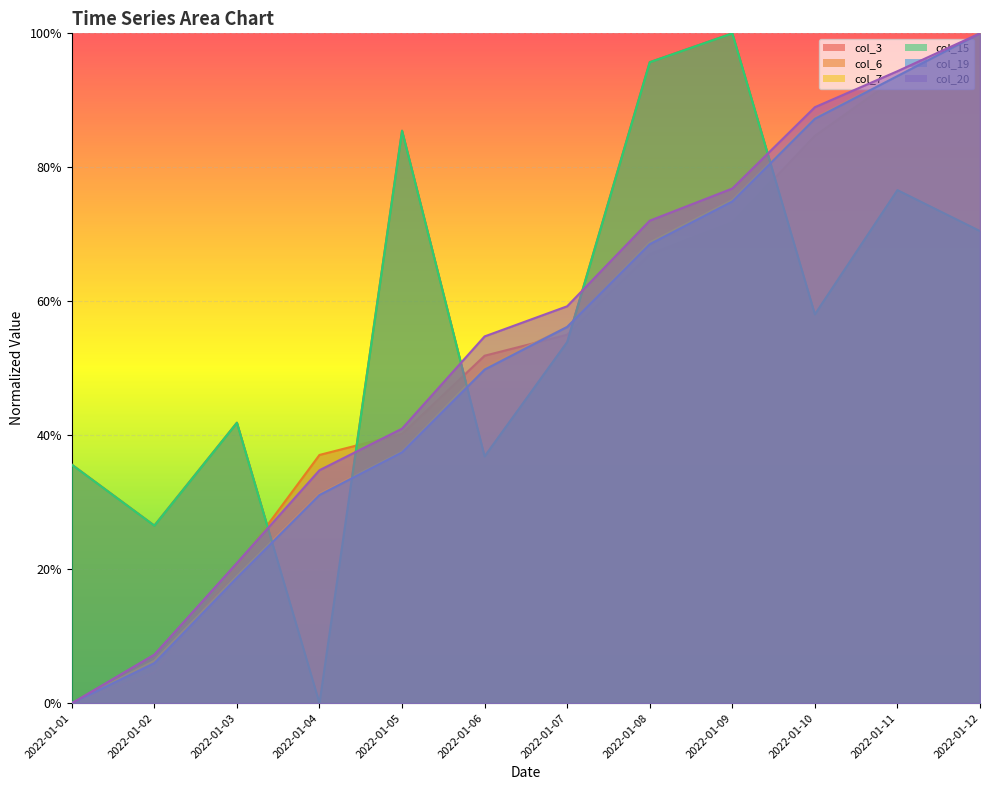

Which series changed the most between 2022-01-03 and 2022-01-07?

col_20